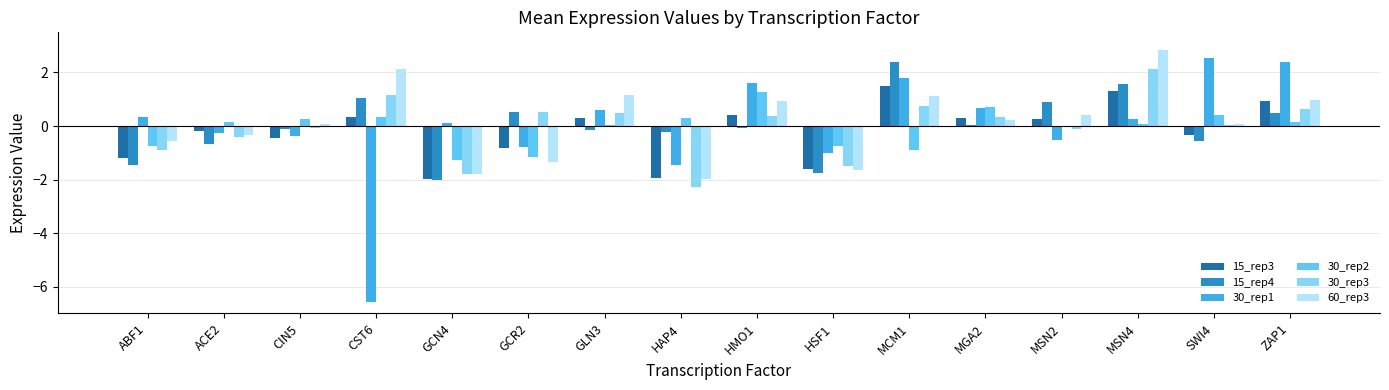

Is it true that 15_rep3 equals -0.8 at GCR2?

True